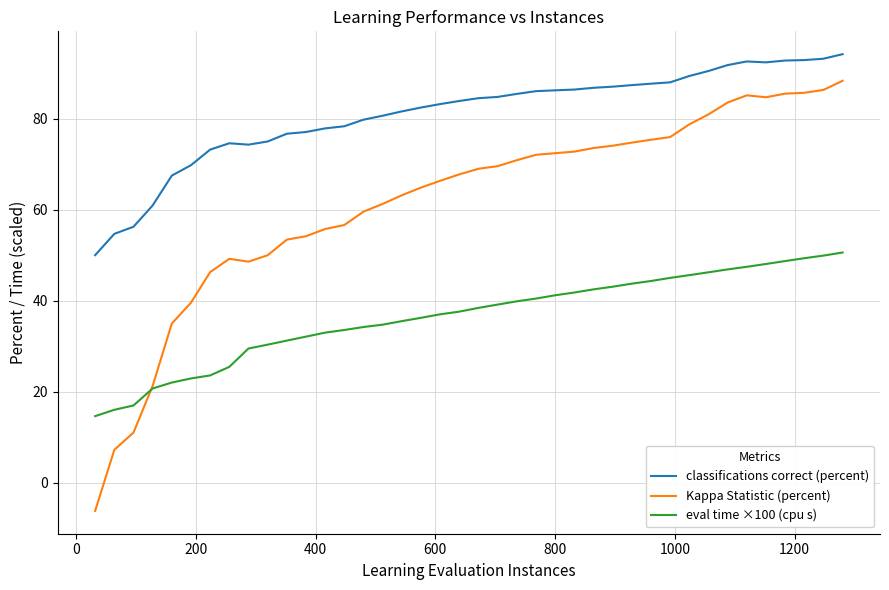

List the series in order of their overall mean, lowest first.

eval time ×100 (cpu s), Kappa Statistic (percent), classifications correct (percent)